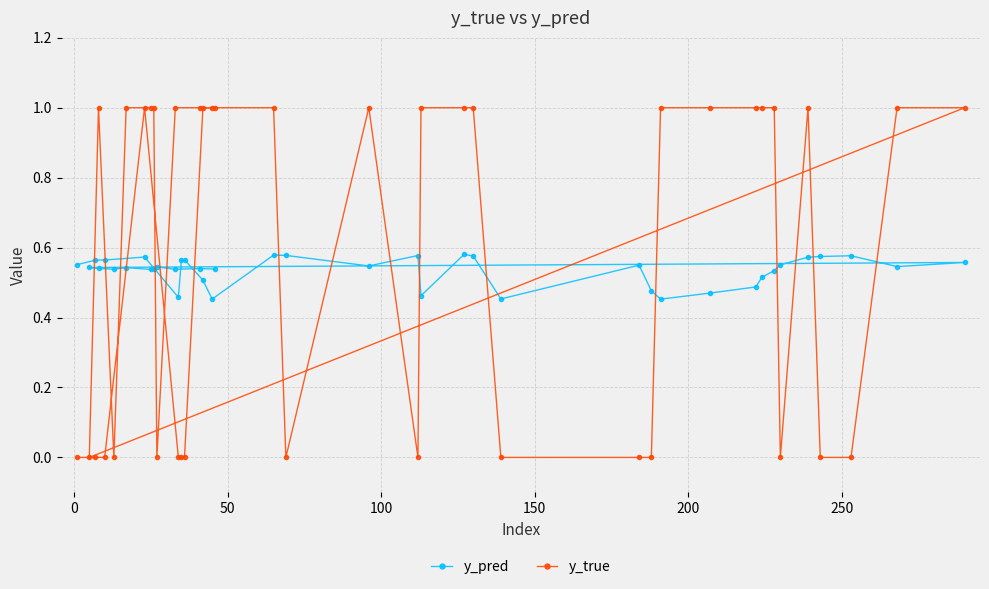

What is the highest value of the y_true series?

1.0